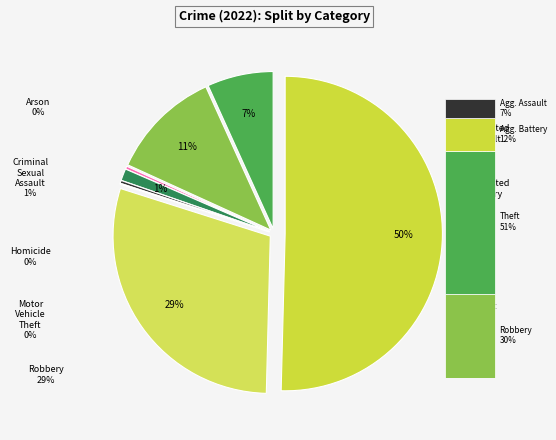

To the nearest percent, what is the difference between the largest and smallest slice percentages?

50%